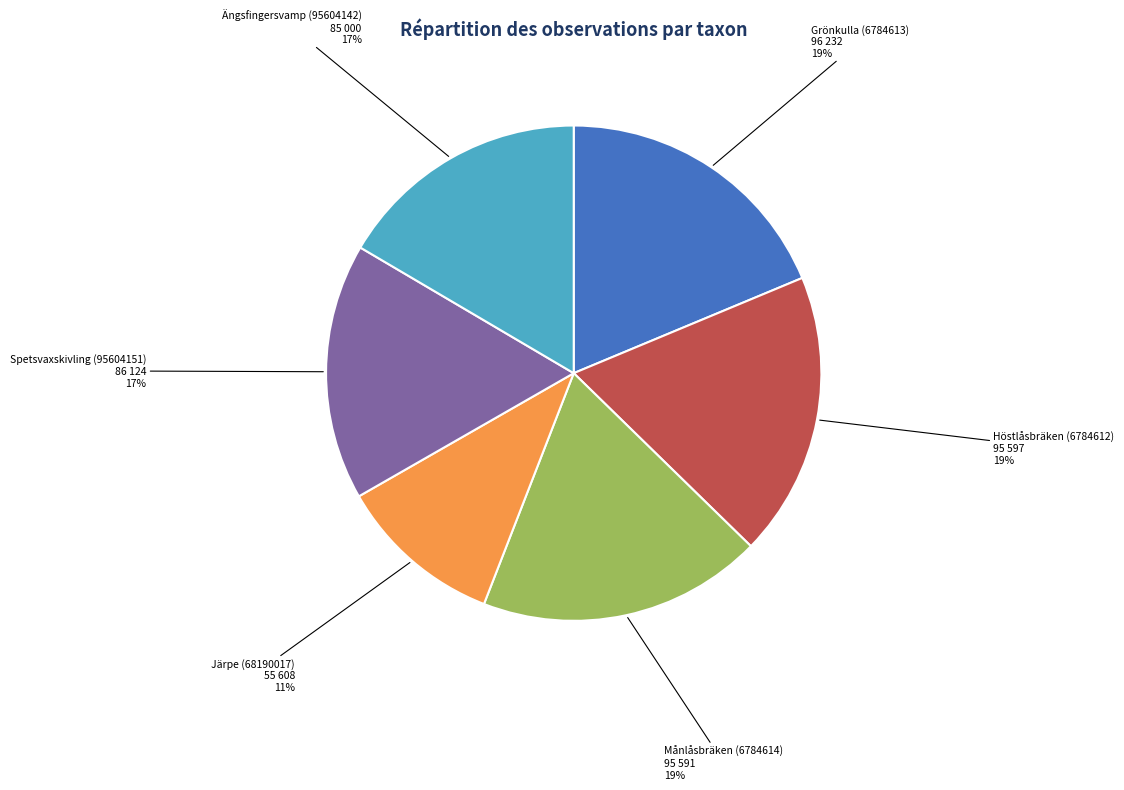

To the nearest percent, what is the difference between the Ängsfingersvamp (95604142) and Grönkulla (6784613) slice percentages?

2%